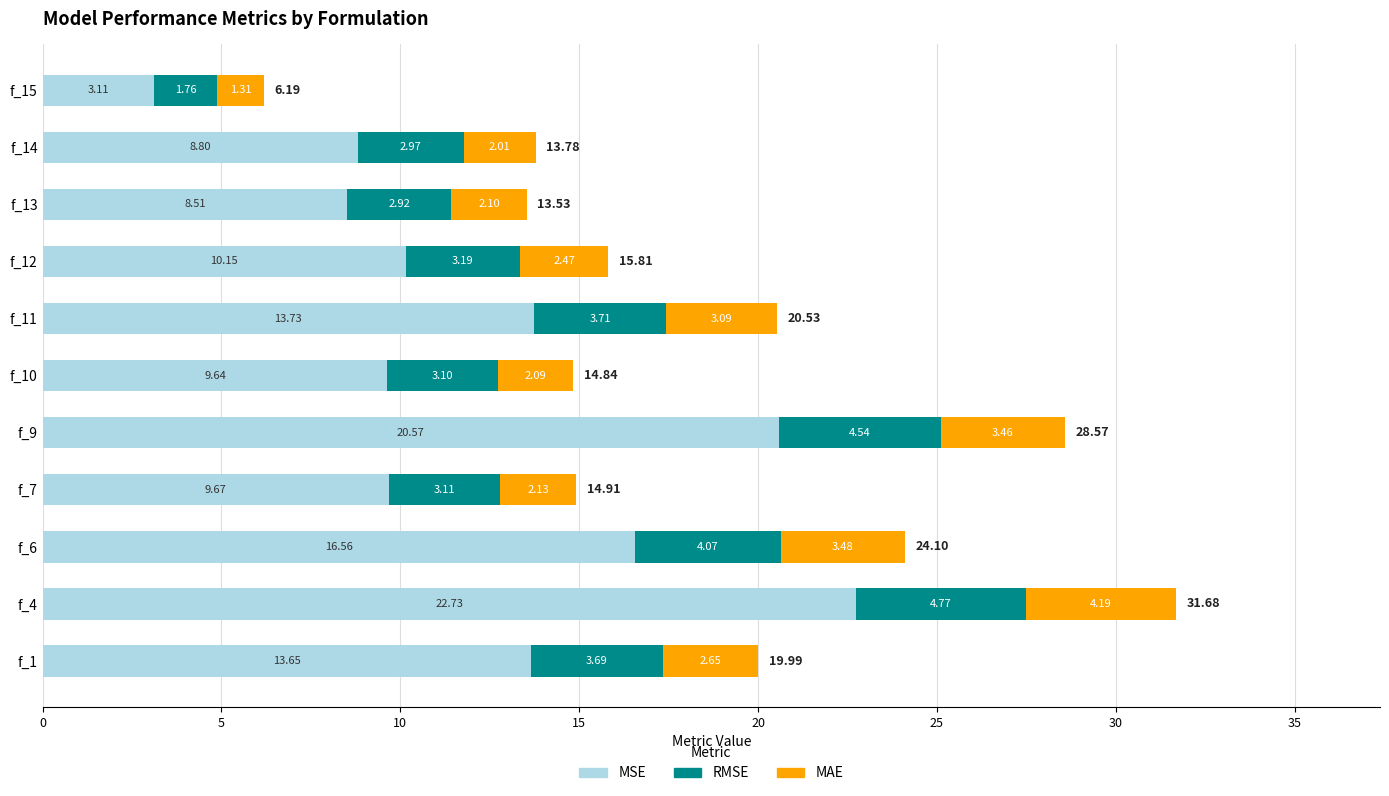

What is the difference between the MSE values at f_4 and f_13?

14.2